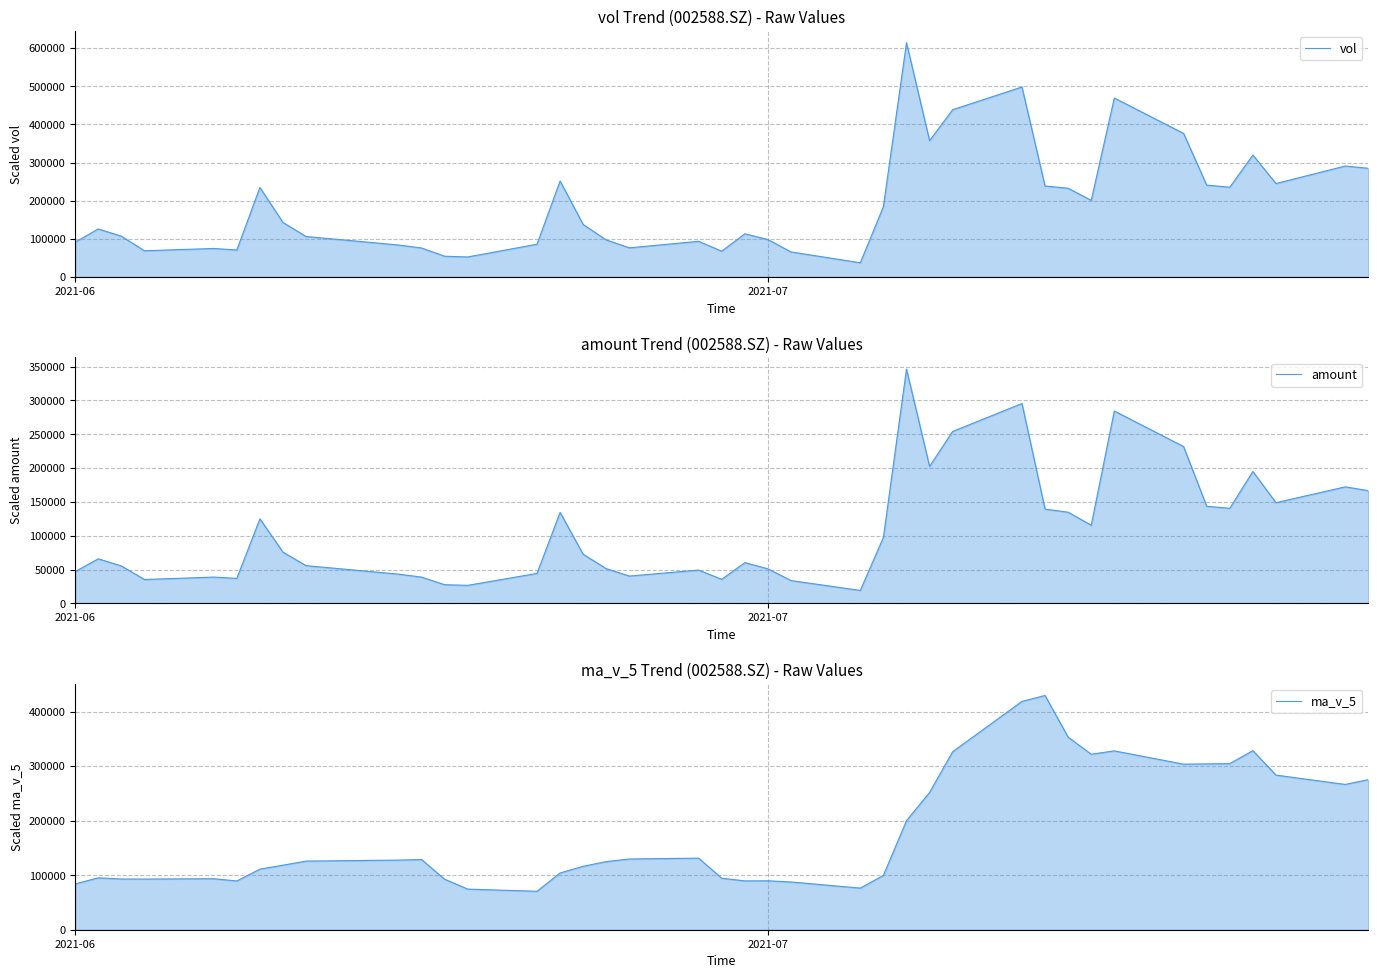

Reading right to left, what are all the values shown in this chart?

vol: 284903.7	290874.8	244959.7	319689.1	235309.2	240900.5	376377.4	469214.0	200824.2	232660.6	238451.6	498127.1	438617.4	357514.8	614238.1	184310.1	37156.0	65605.7	97985.4	113151.7	67554.0	93490.3	76352.3	97063.4	137424.5	251623.8	85825.5	52431.8	54312.2	75888.0	83766.2	106090.9	142872.7	234644.8	70745.0	74680.7	68649.7	106913.7	125996.9	91173.8
amount: 166642.9	172215.5	148832.5	194955.9	140559.0	143479.1	231832.4	284345.5	115550.3	134733.4	139322.3	295448.0	254176.3	202455.7	346328.1	97462.2	19101.6	33670.9	51026.2	60243.3	35486.7	49179.5	40308.0	51264.0	72520.9	134458.0	44236.0	26594.8	27559.7	38787.5	43161.7	55723.8	75651.3	124968.9	36889.3	38815.6	35245.8	55305.0	65812.0	46831.0
ma_v_5: 275147.3	266346.7	283447.2	328298.0	304525.1	303995.4	303505.6	327855.5	321736.2	353074.3	429389.8	418561.5	326367.3	251764.9	199859.1	99641.8	76290.6	87557.4	89706.8	89522.4	94376.9	131190.9	129657.9	124873.8	116323.6	104016.3	70444.8	74497.8	92586.0	128652.5	127623.9	125806.8	118318.6	111126.8	89397.2	93483.0	92894.0	92968.5	95116.6	83959.4